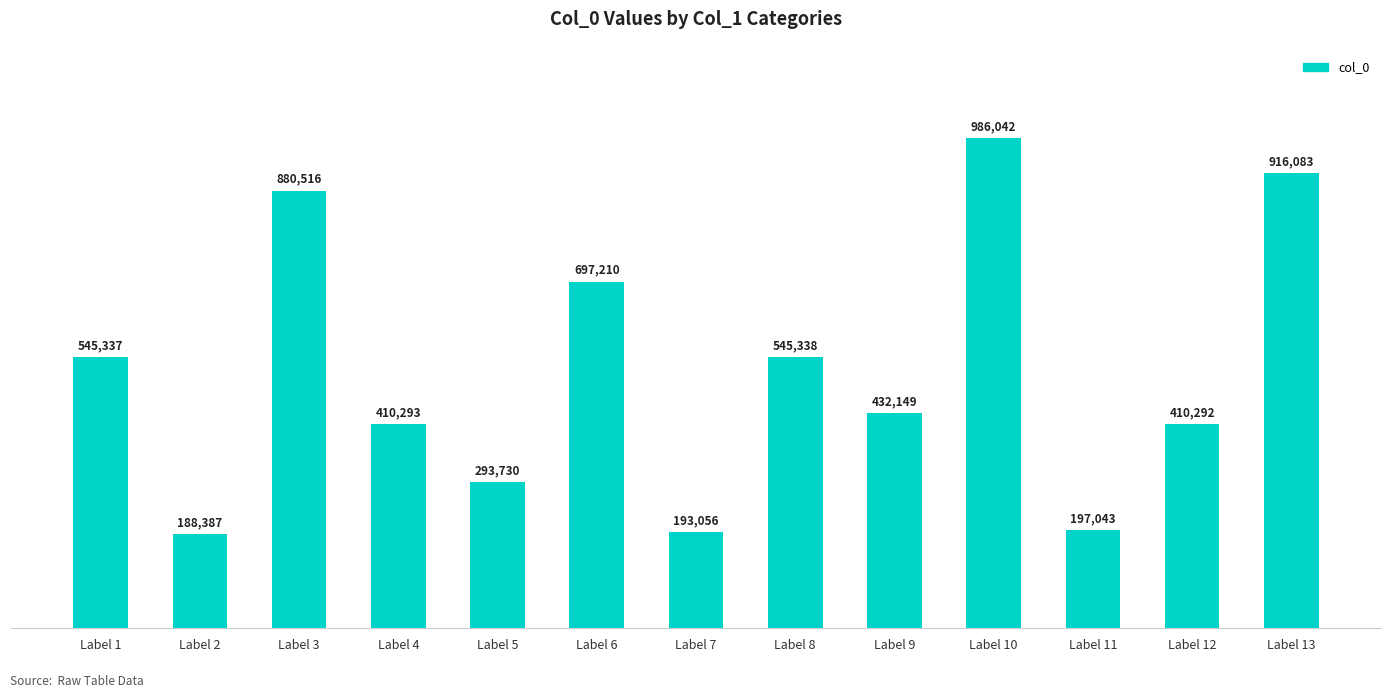

What is the change in value from Label 8 to Label 12?

-135046